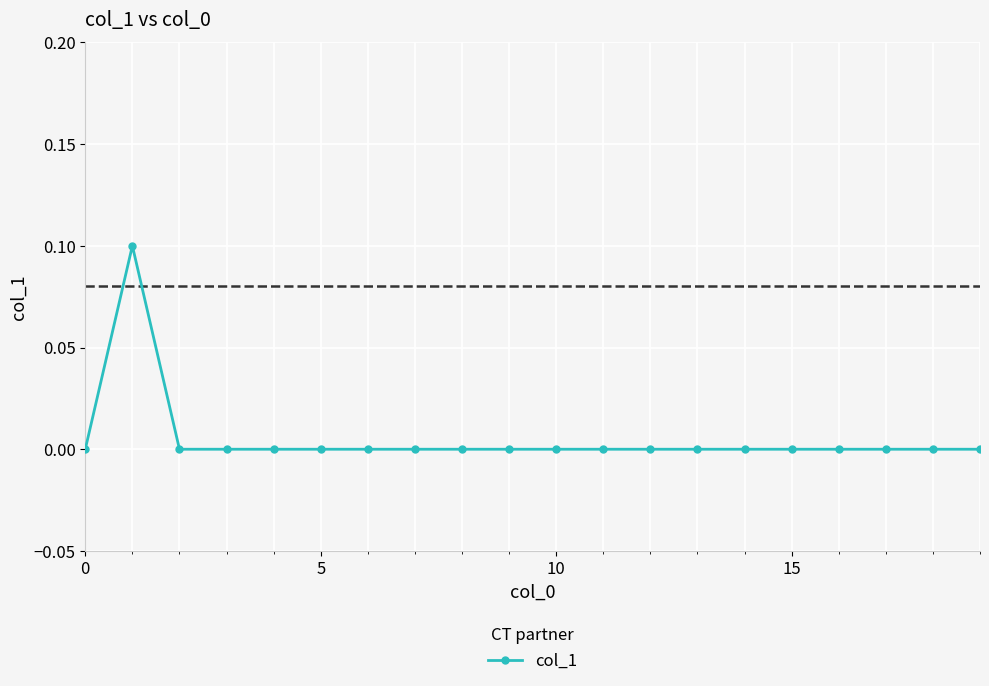

Reading left to right, what are all the values shown in this chart?

0.0	0.1	0.0	0.0	0.0	0.0	0.0	0.0	0.0	0.0	0.0	0.0	0.0	0.0	0.0	0.0	0.0	0.0	0.0	0.0